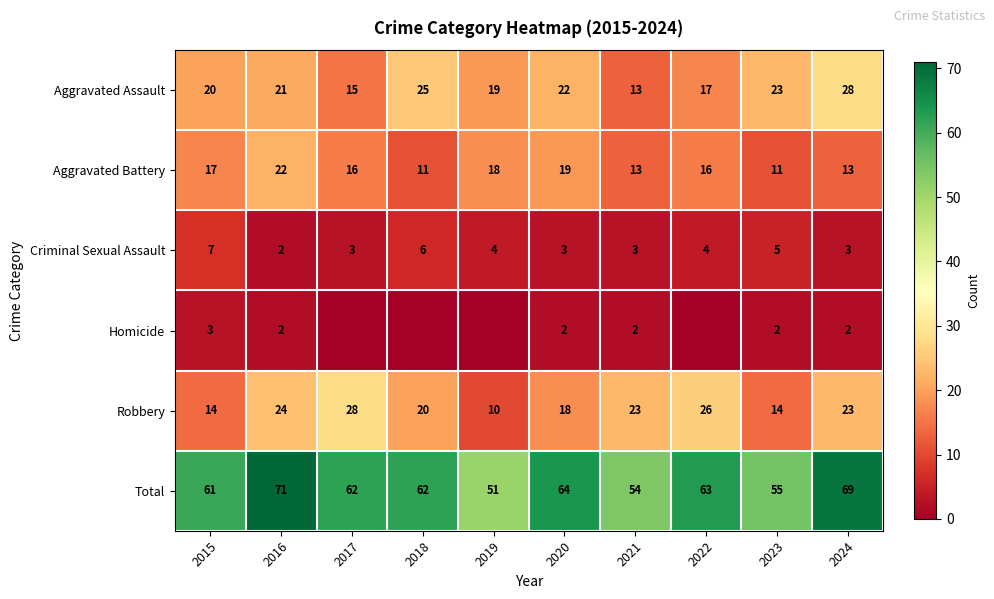

Which category has the lowest value in the Criminal Sexual Assault series?

2016